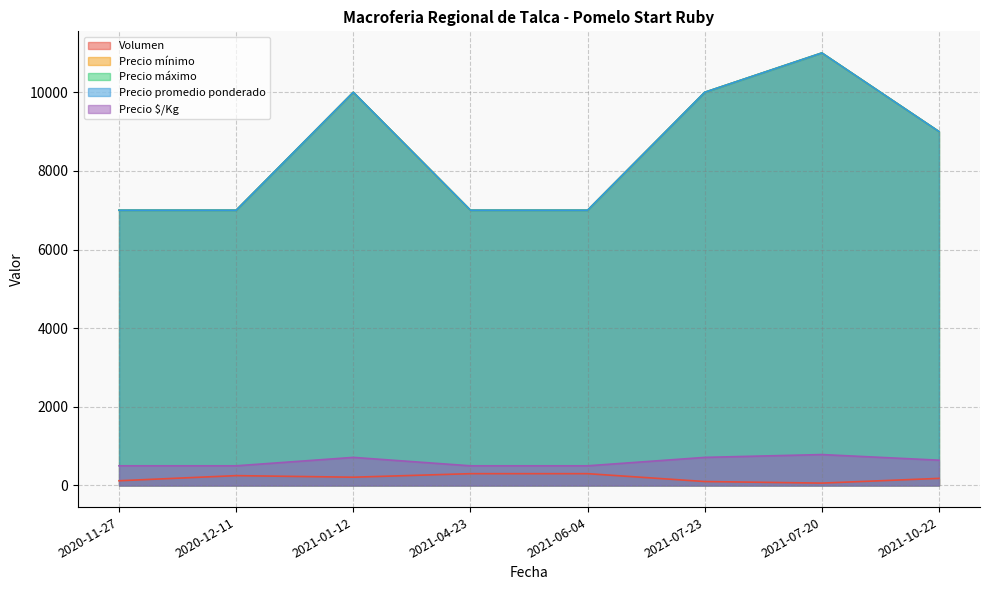

Where is the first local maximum for Precio máximo?

2021-01-12